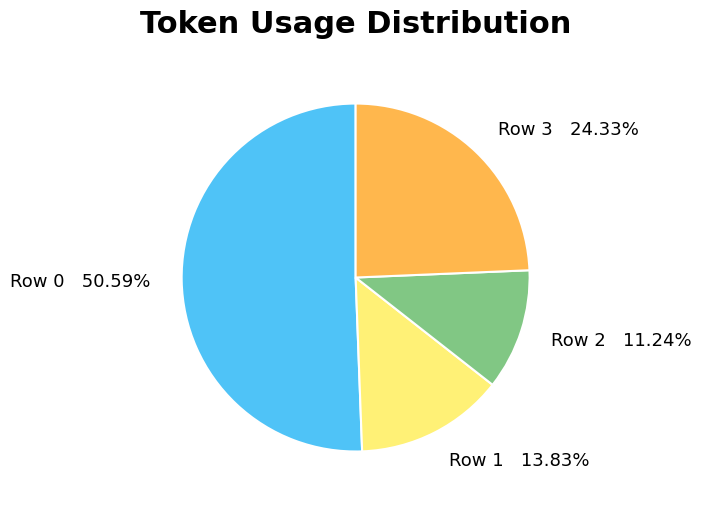

What is the ratio of the value at Row 3 24.33% to the value at Row 1 13.83%?

1.8